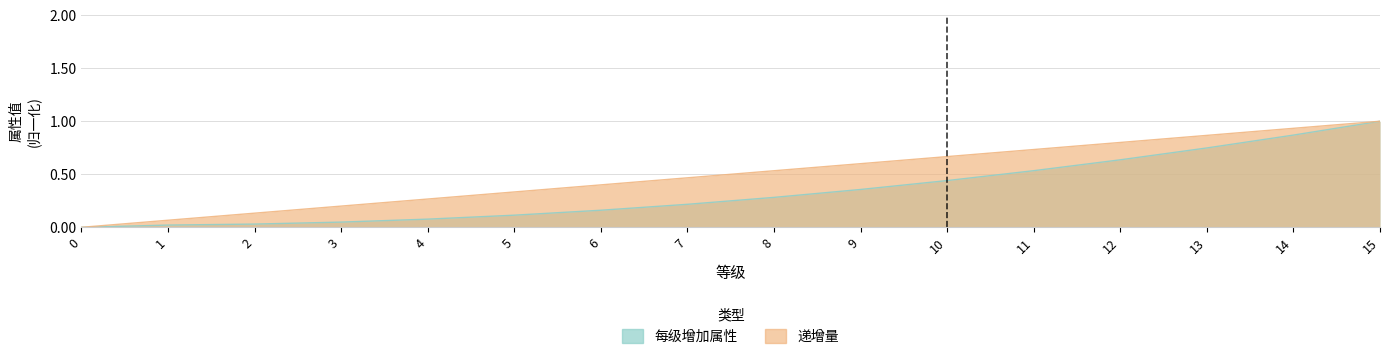

Reading left to right, list all the values displayed in this chart.

每级增加属性: 0.0	0.0	0.0	0.0	0.1	0.1	0.2	0.2	0.3	0.4	0.4	0.5	0.6	0.7	0.9	1.0
递增量: 0.0	0.1	0.1	0.2	0.3	0.3	0.4	0.5	0.5	0.6	0.7	0.7	0.8	0.9	0.9	1.0